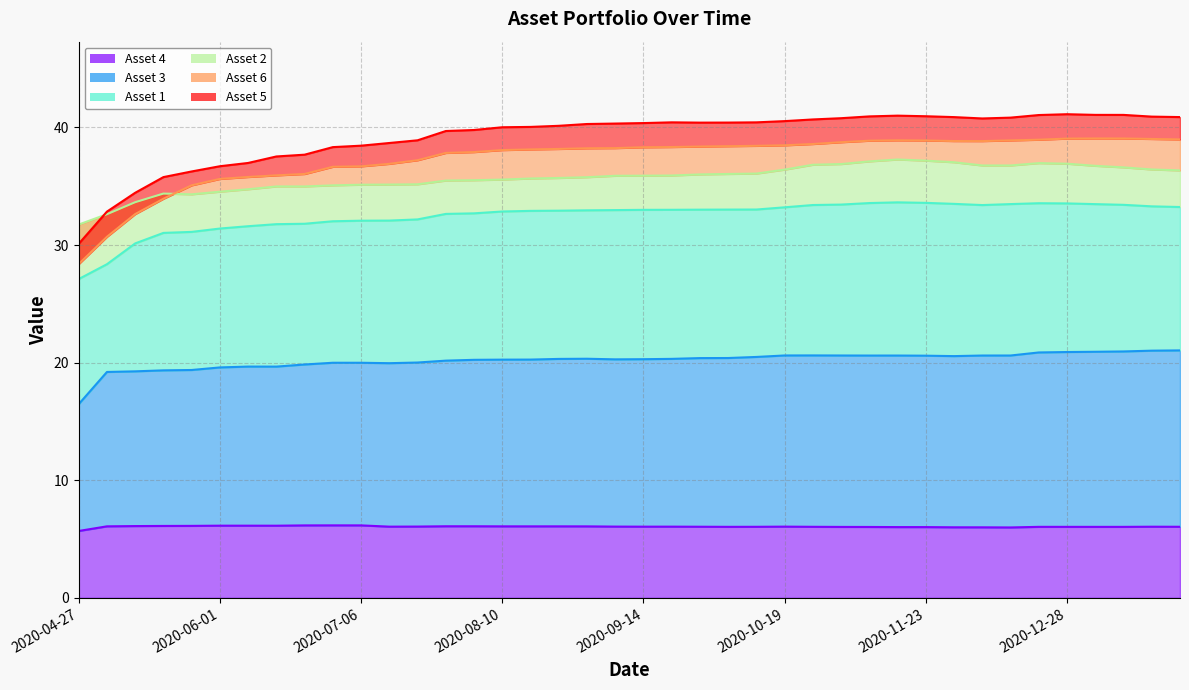

What is the label of the 8th point from the right?

2020-12-07